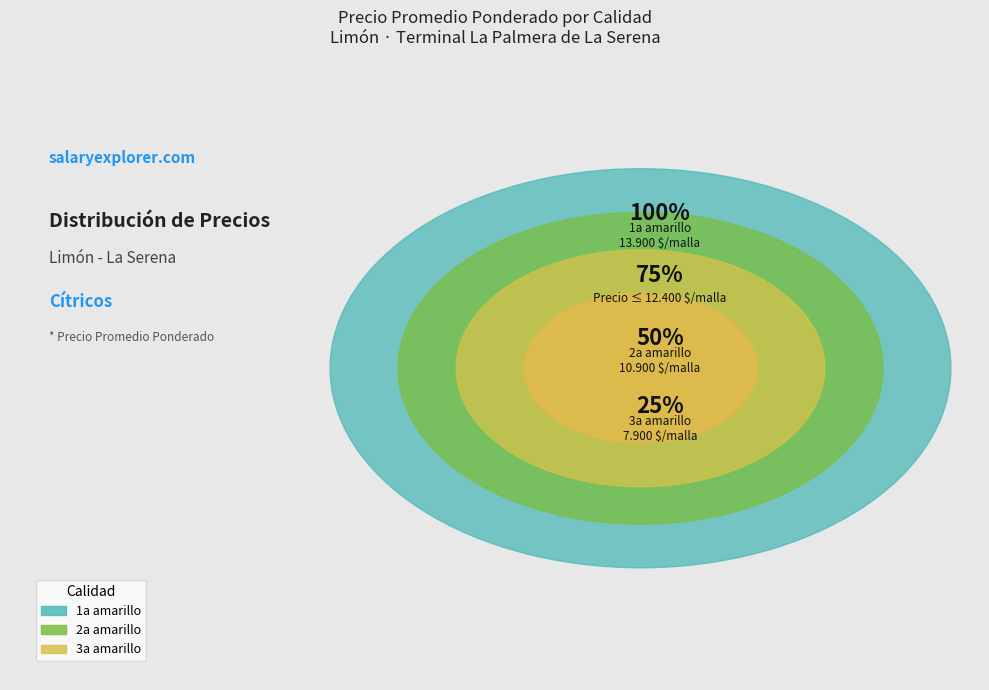

Is there any slice that represents more than half of the pie?

No